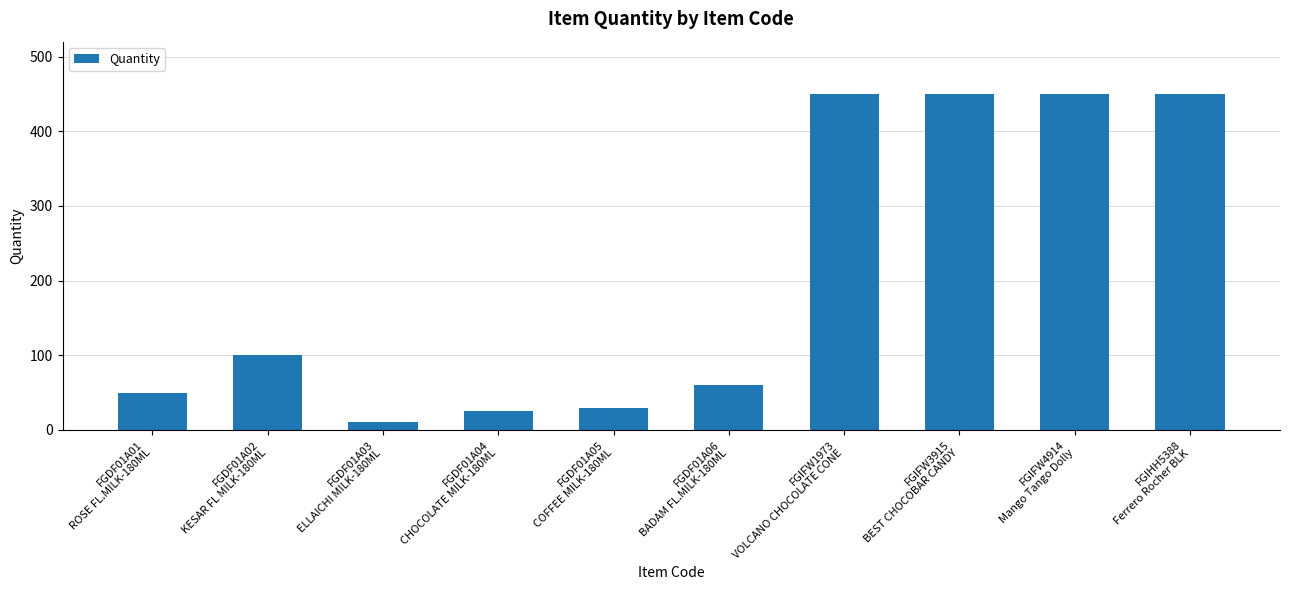

What is the average value?

208